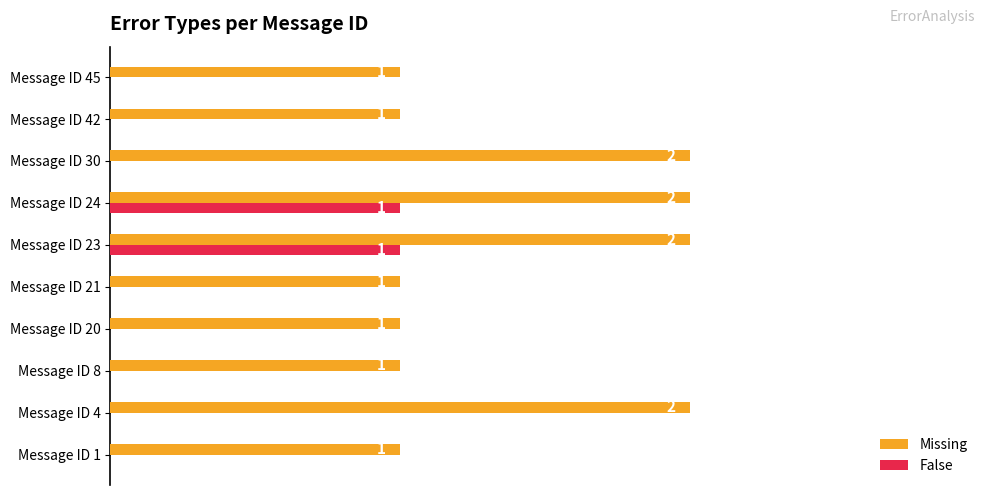

Which series changed the most between Message ID 4 and Message ID 8?

Missing